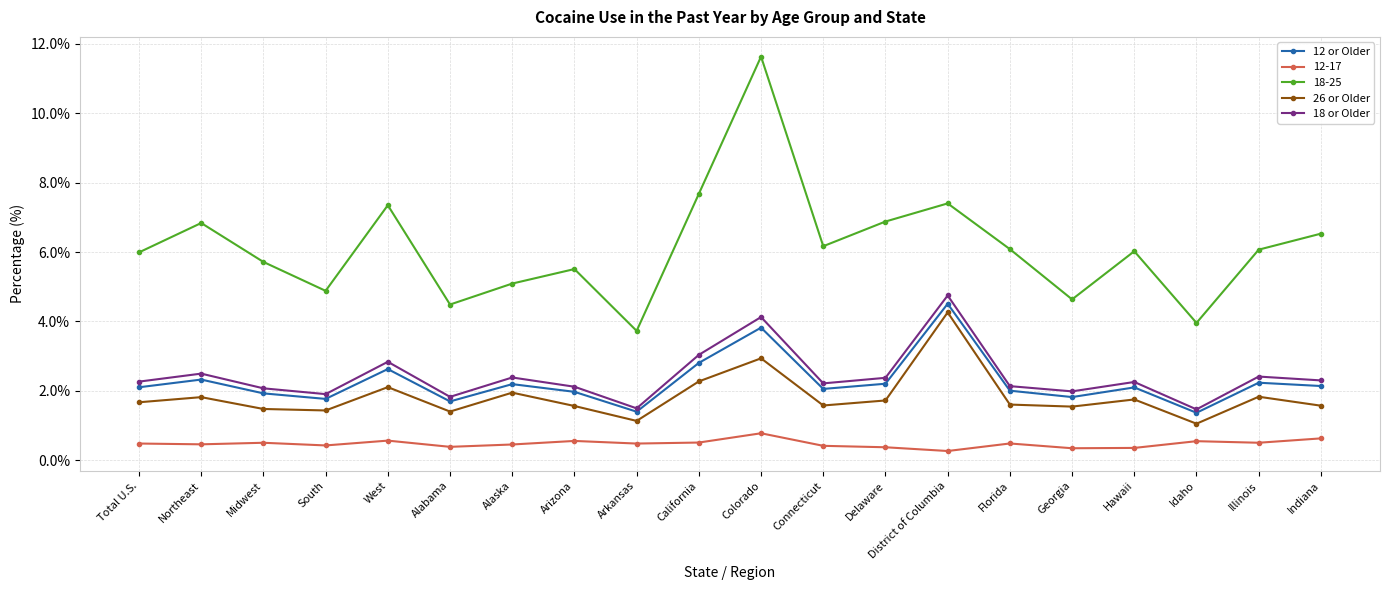

Is it true that 12 or Older equals 2.8 at Georgia?

False